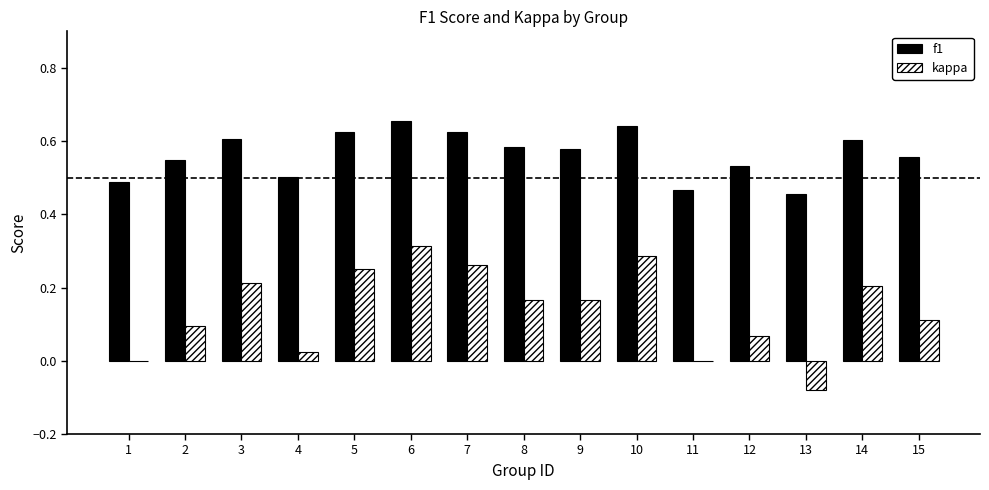

What is the sum of all kappa values?

2.1